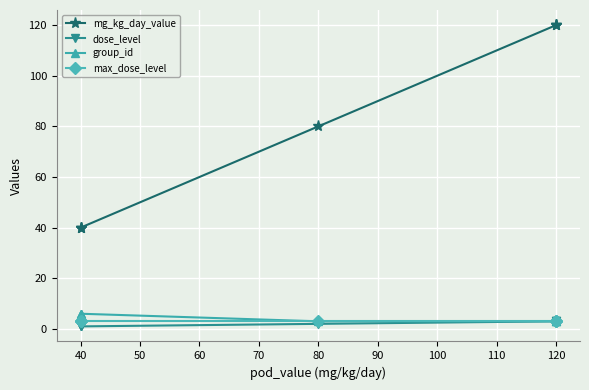

What is the highest value of the mg_kg_day_value series?

120